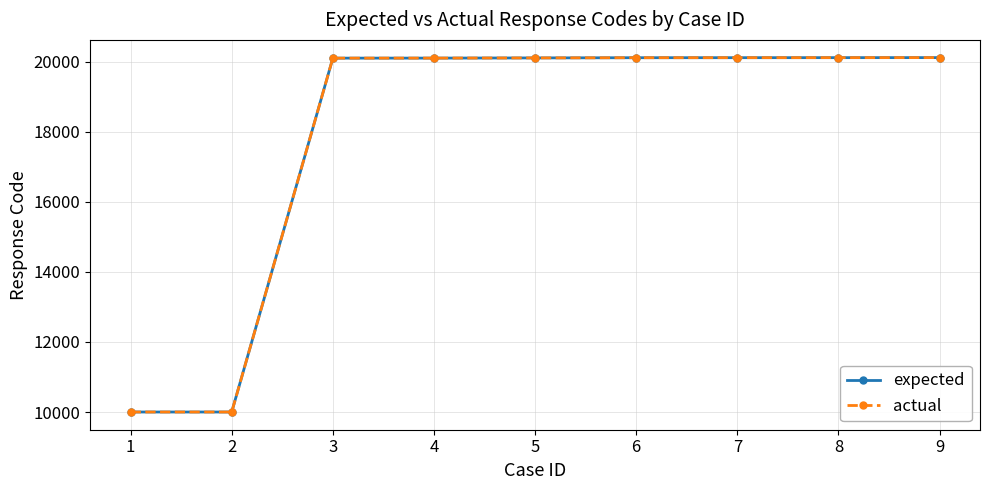

True or false: expected and actual intersect in this chart.

False